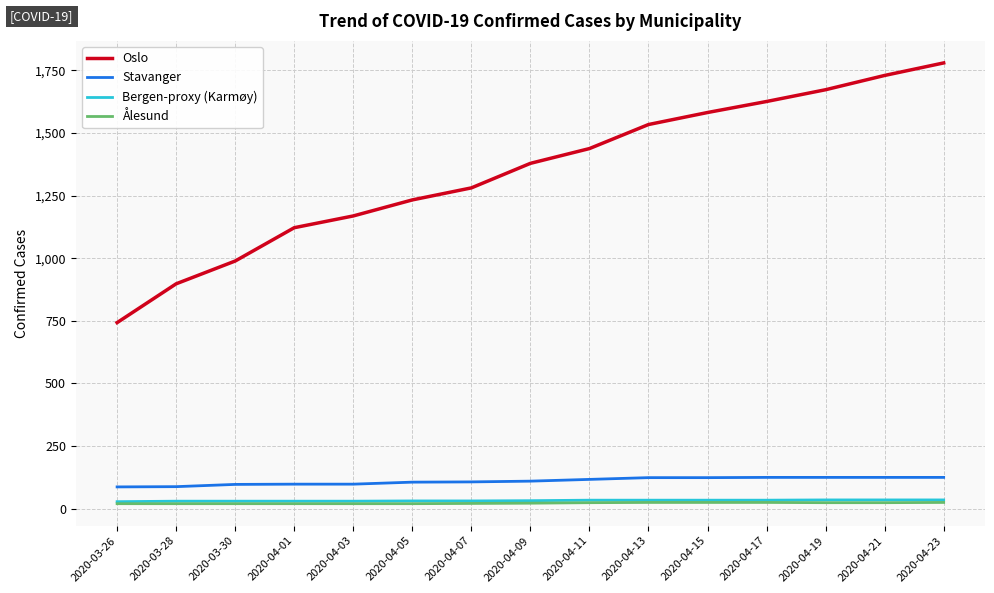

Rank the categories by Oslo value from highest to lowest.

2020-04-23, 2020-04-21, 2020-04-19, 2020-04-17, 2020-04-15, 2020-04-13, 2020-04-11, 2020-04-09, 2020-04-07, 2020-04-05, 2020-04-03, 2020-04-01, 2020-03-30, 2020-03-28, 2020-03-26